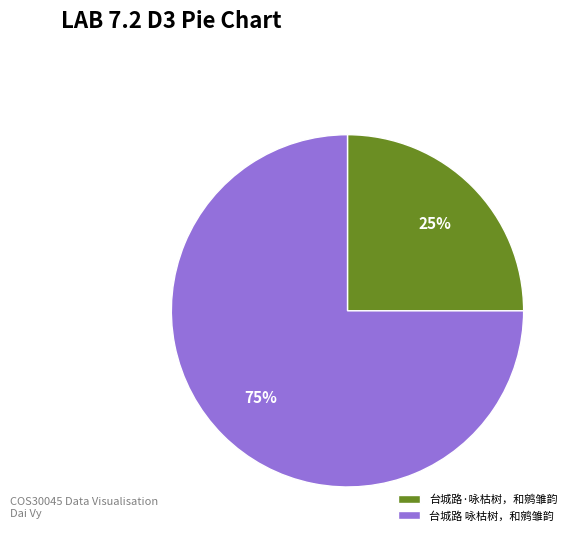

Do 台城路·咏枯树，和鹓雏韵 and 台城路 咏枯树，和鹓雏韵 together represent more than half of the pie?

Yes